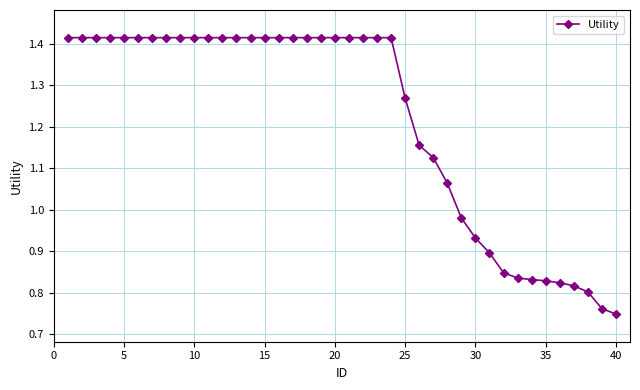

What is the sum of all values?

48.7